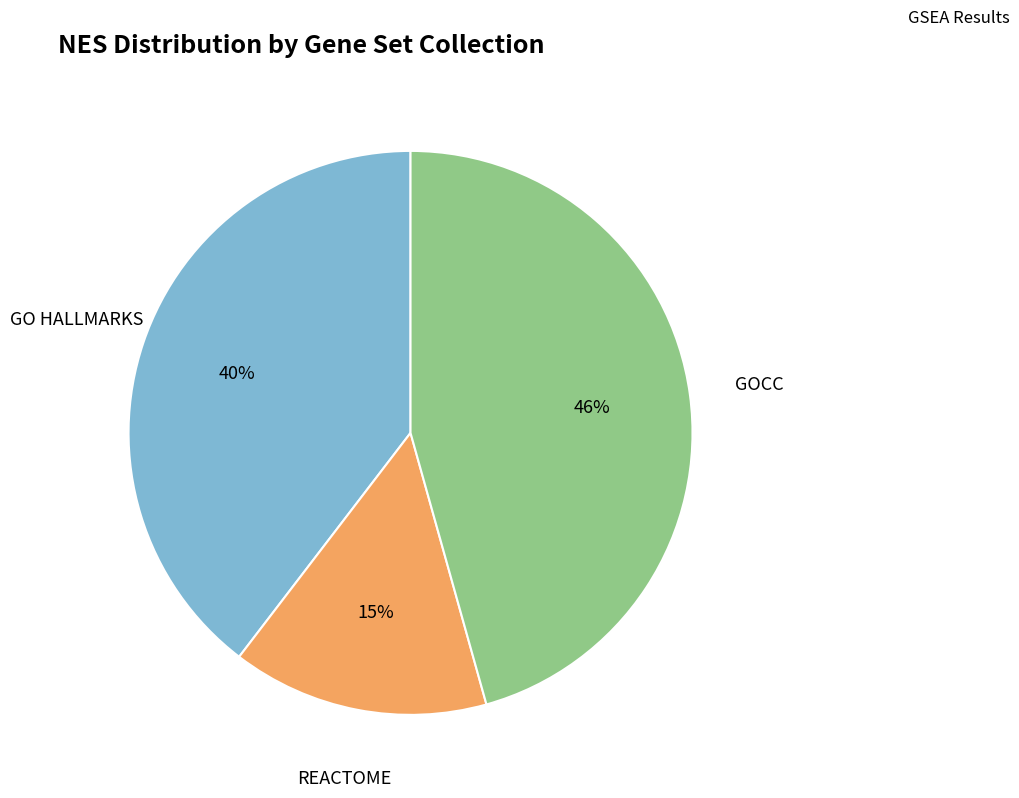

To the nearest percent, what is the difference between the REACTOME and GO HALLMARKS slice percentages?

25%